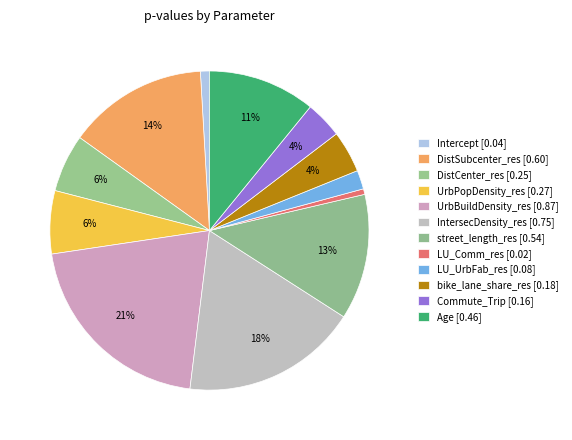

How many segments does this pie chart have?

12